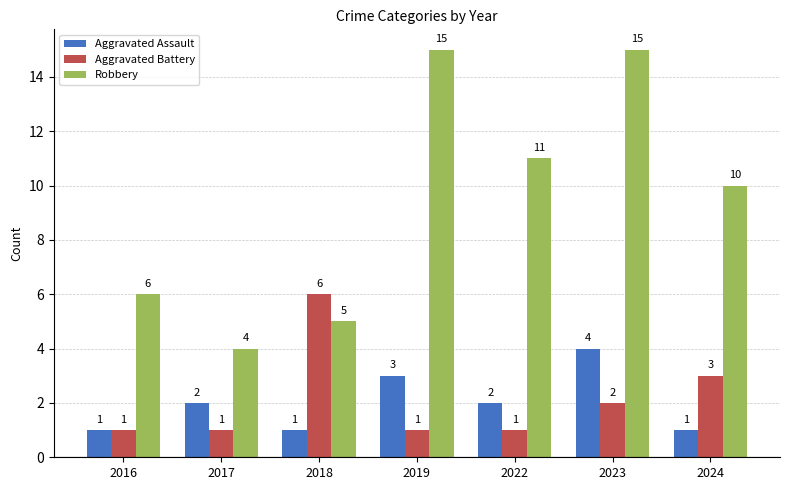

Reading right to left, transcribe all the data shown in this chart.

Aggravated Assault: 2024=1	2023=4	2022=2	2019=3	2018=1	2017=2	2016=1
Aggravated Battery: 2024=3	2023=2	2022=1	2019=1	2018=6	2017=1	2016=1
Robbery: 2024=10	2023=15	2022=11	2019=15	2018=5	2017=4	2016=6